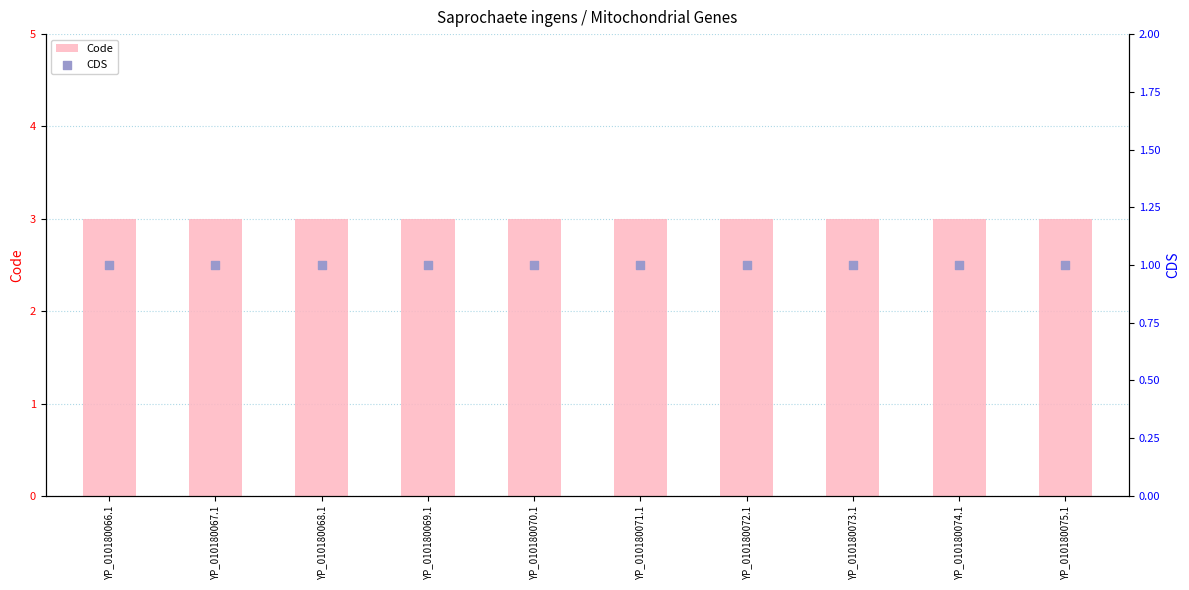

Which series reaches the maximum Y coordinate?

Code